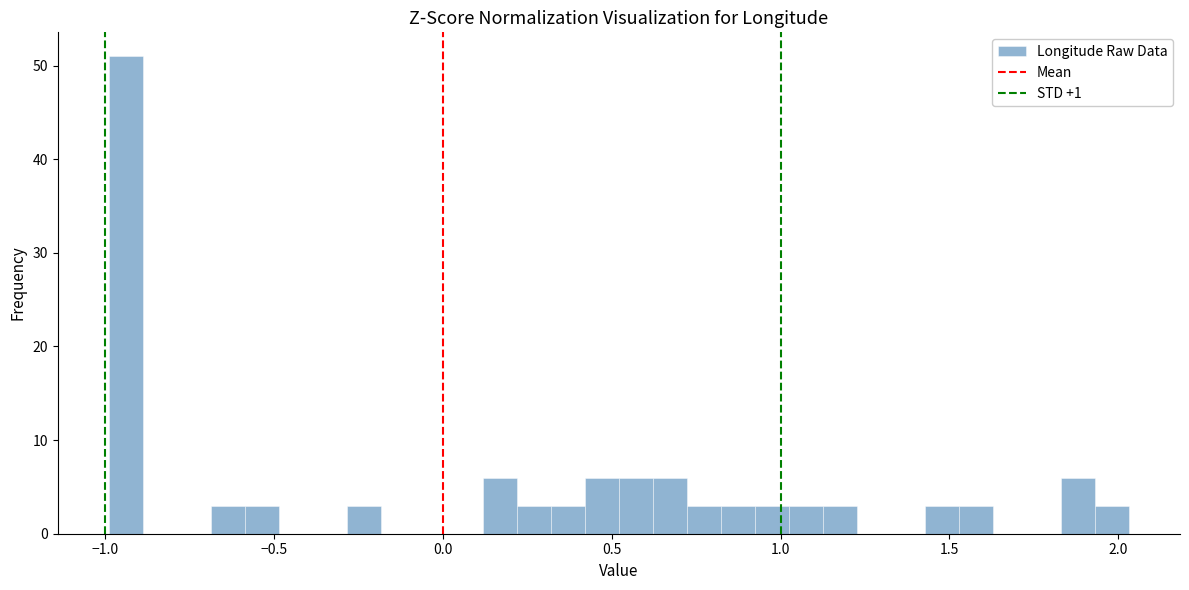

Read against the x-axis, roughly where is the centre of the tallest bar?

-0.95